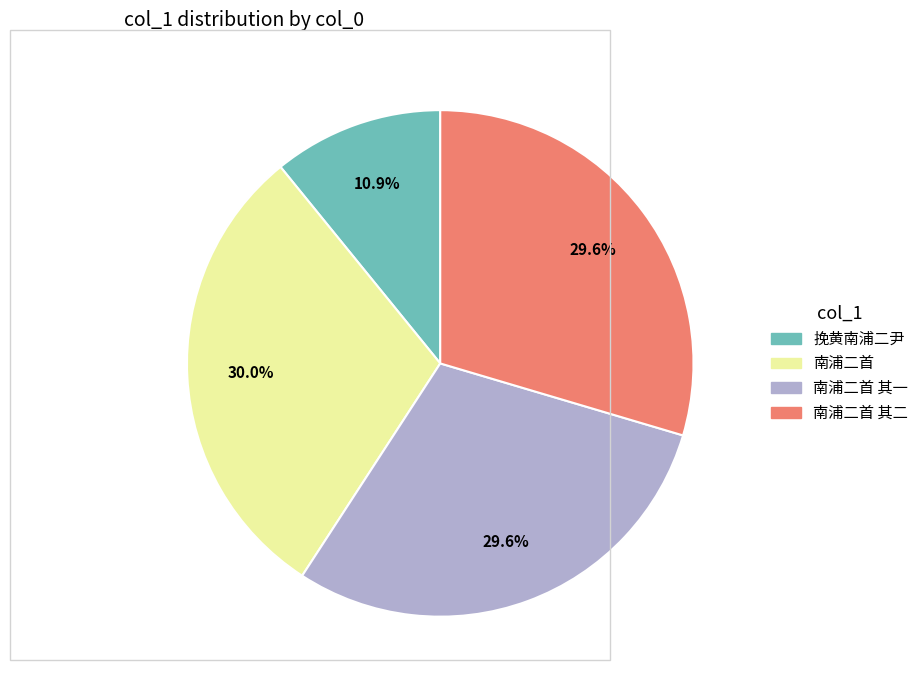

Is there any slice that represents more than half of the pie?

No